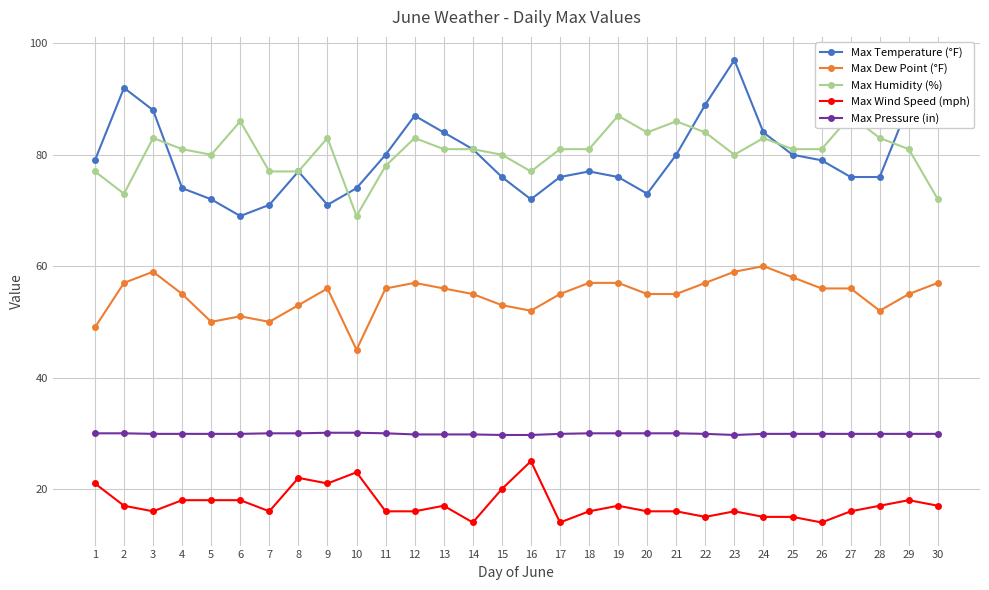

Between 22 and 20, which is larger?

22